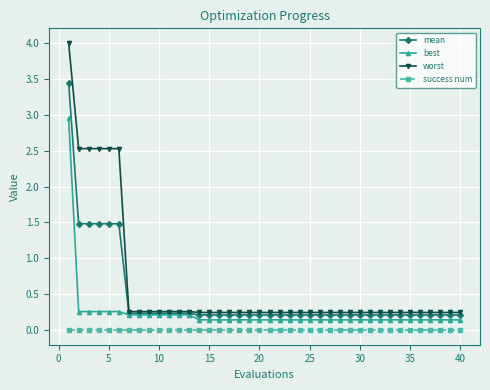

True or false: success num and best intersect in this chart.

False